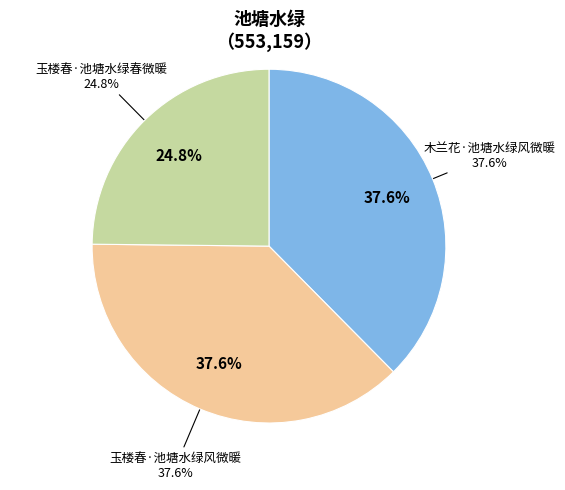

What percentage is NOT represented by 木兰花·池塘水绿风微暖?

62.4%